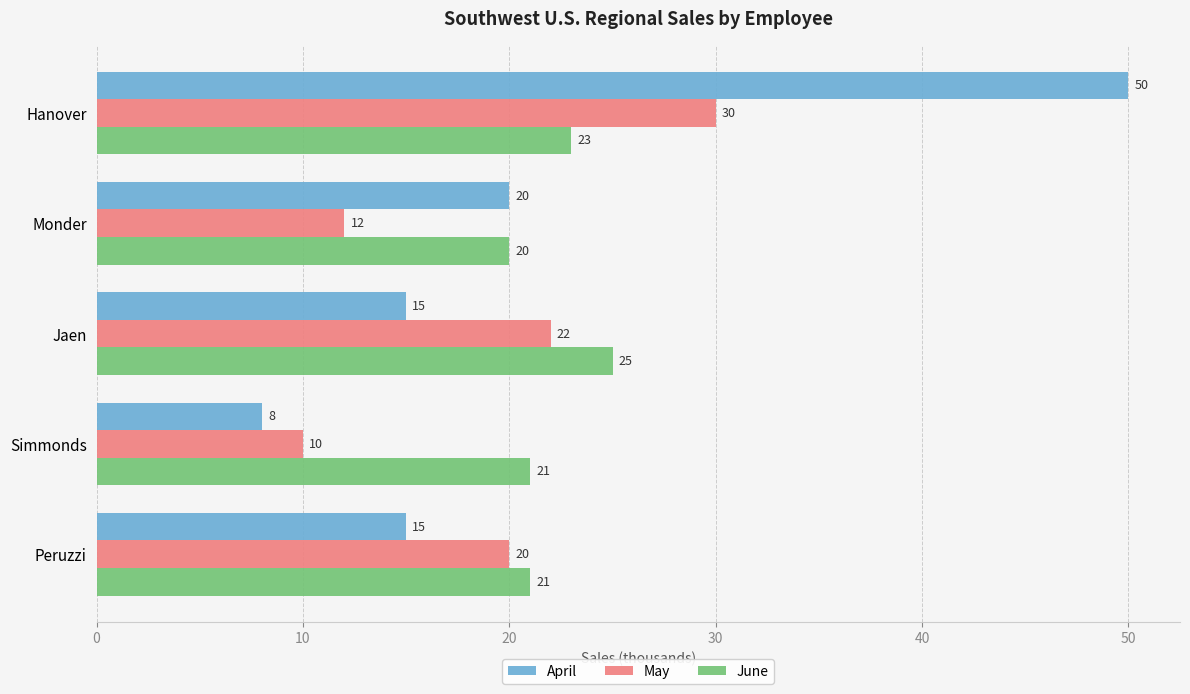

What is the highest value of the May series?

30